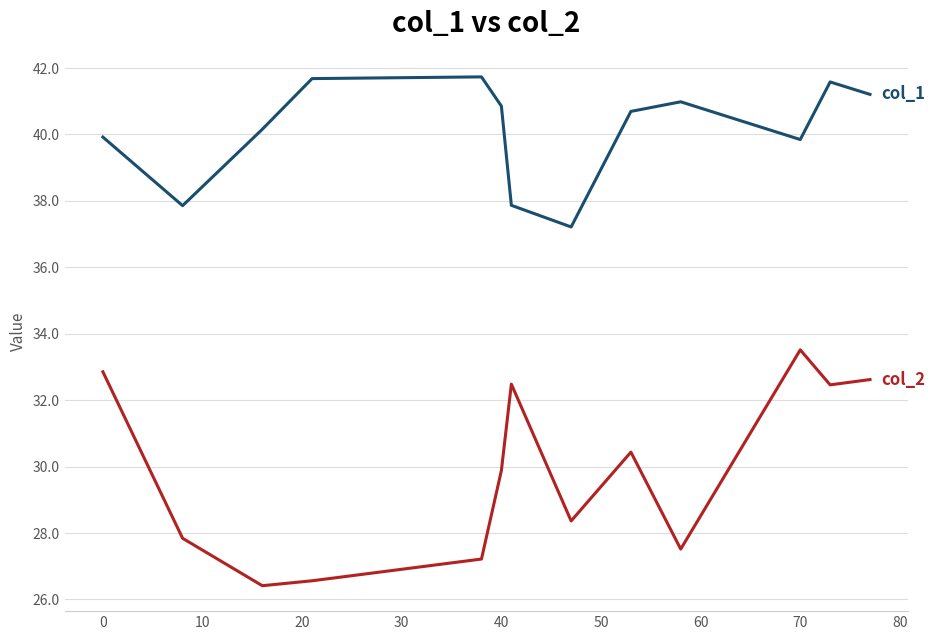

What is the maximum value shown in the chart?

41.7